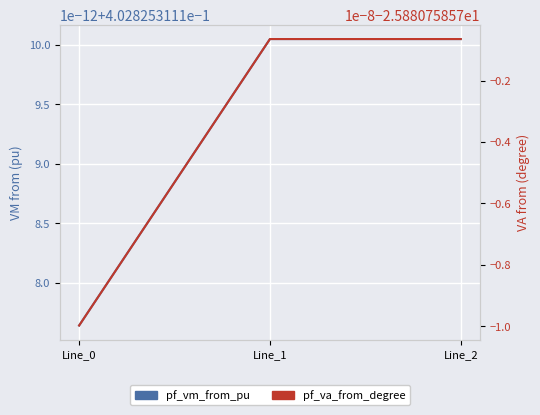

Is it true that pf_va_from_degree equals -25.9 at Line_0?

True